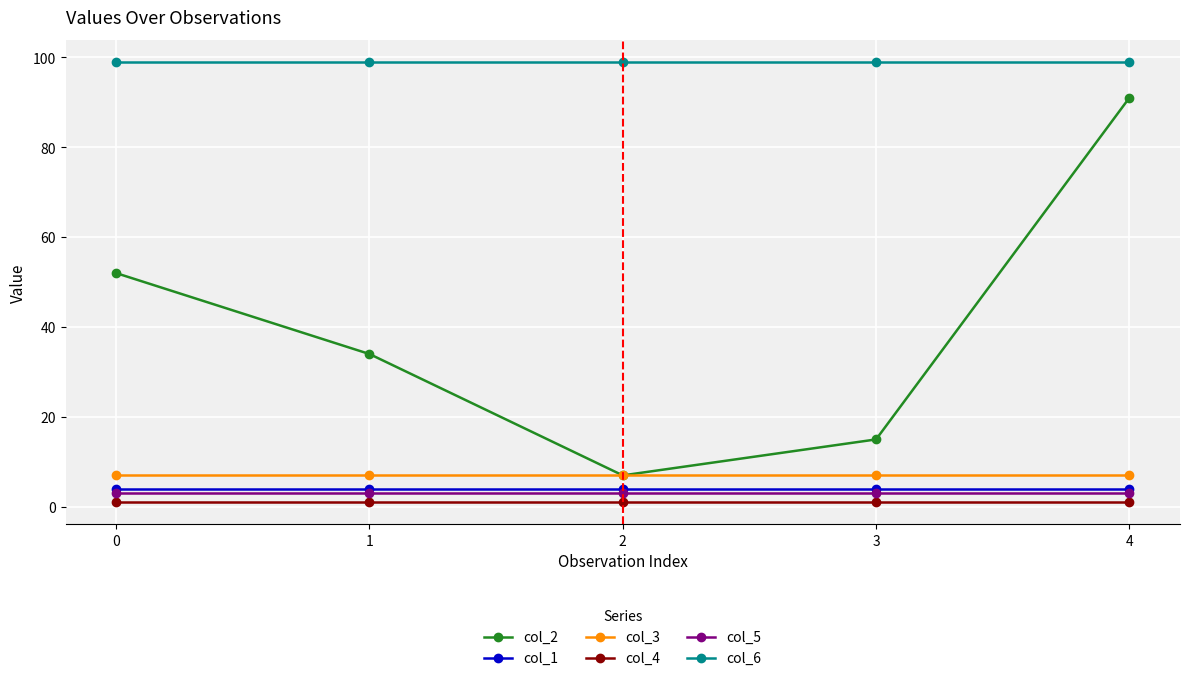

What is the minimum value shown in the chart?

1